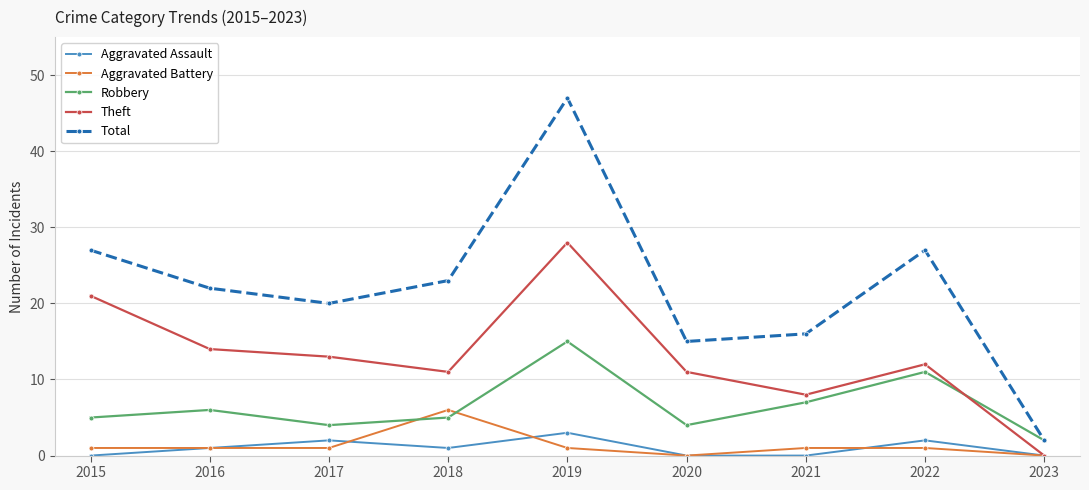

True or false: Aggravated Assault and Total intersect in this chart.

False